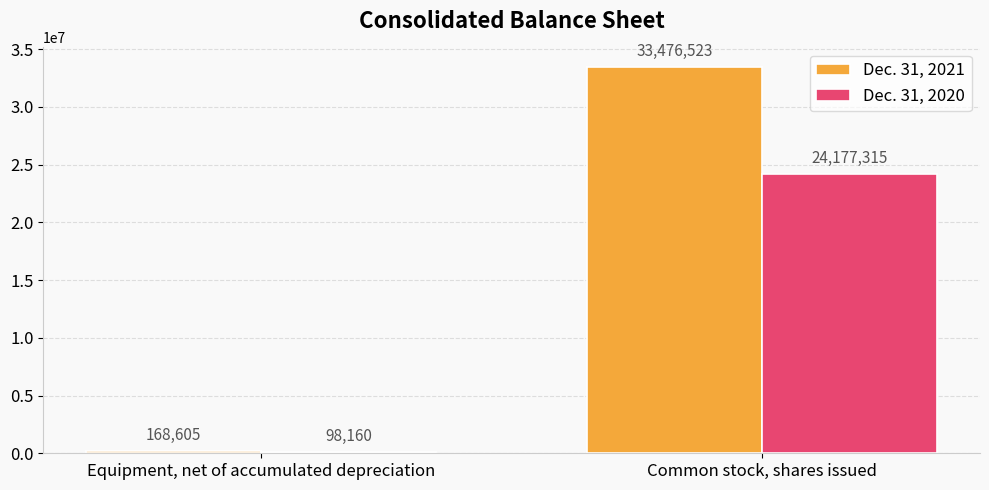

What is the spread (max minus min) of values at Common stock, shares issued?

9299208